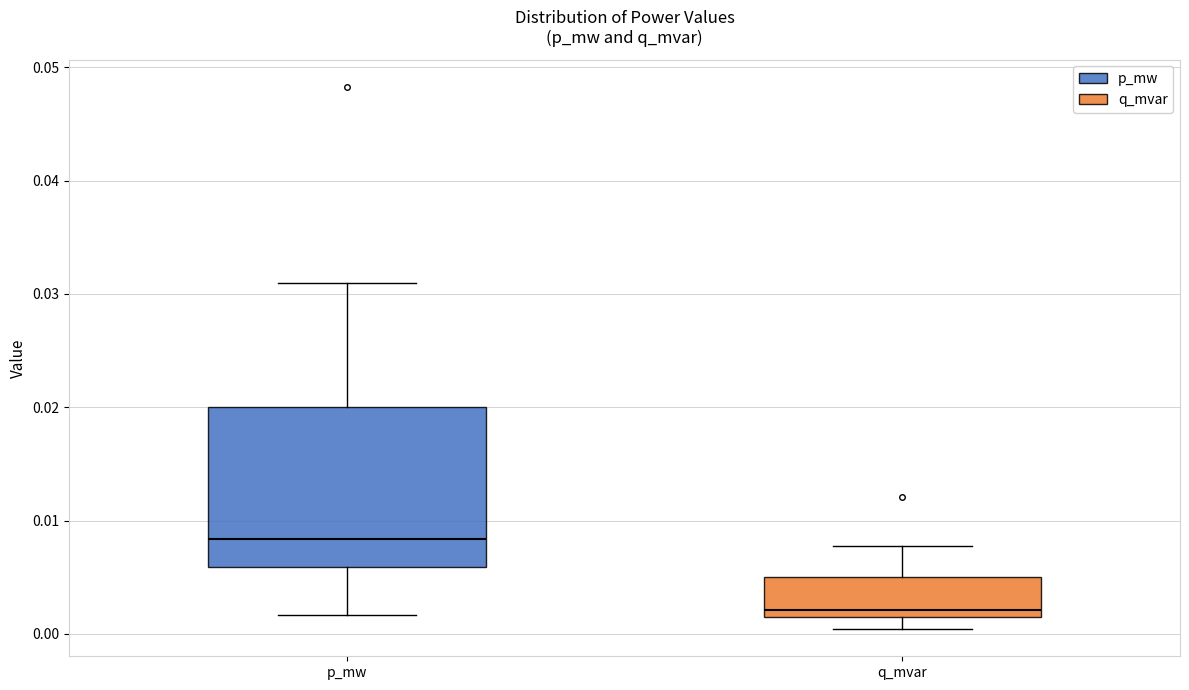

Which box has the lowest median line?

q_mvar